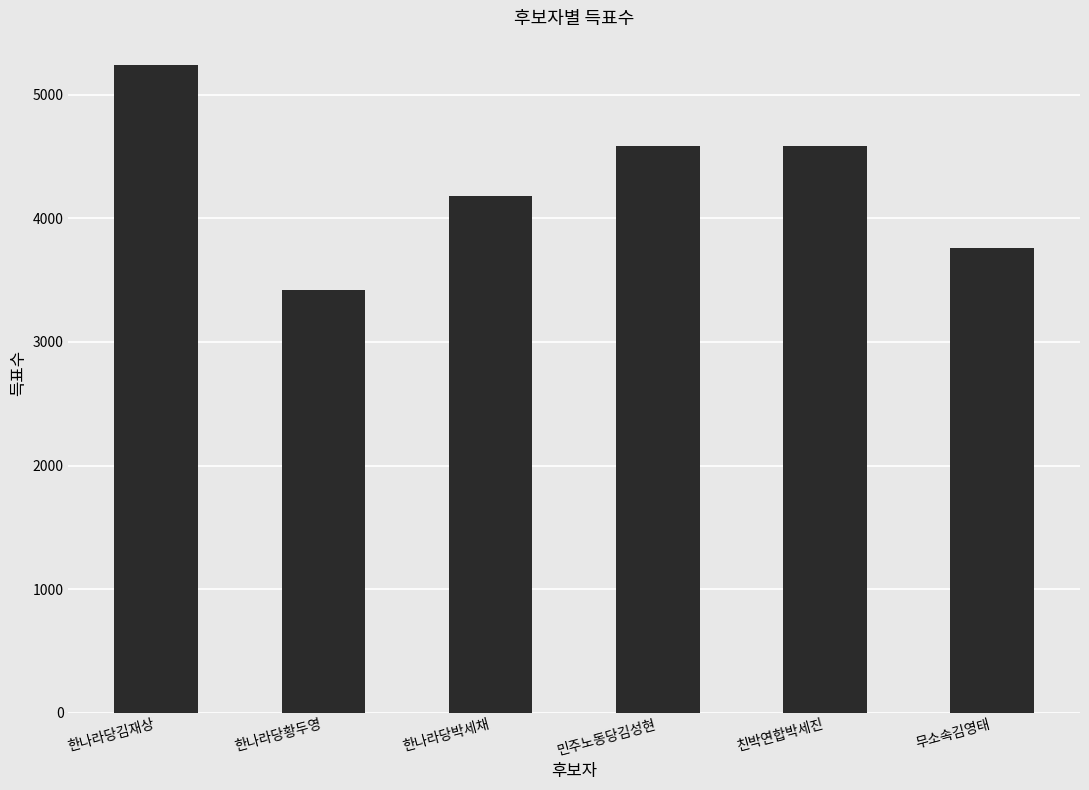

The value at 민주노동당김성현 is 1914. True or false?

False